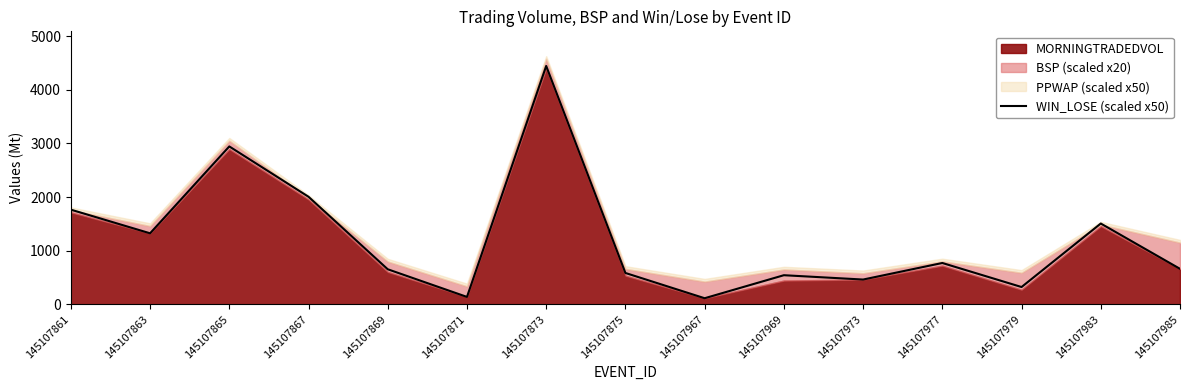

What is the average value?

1215.4